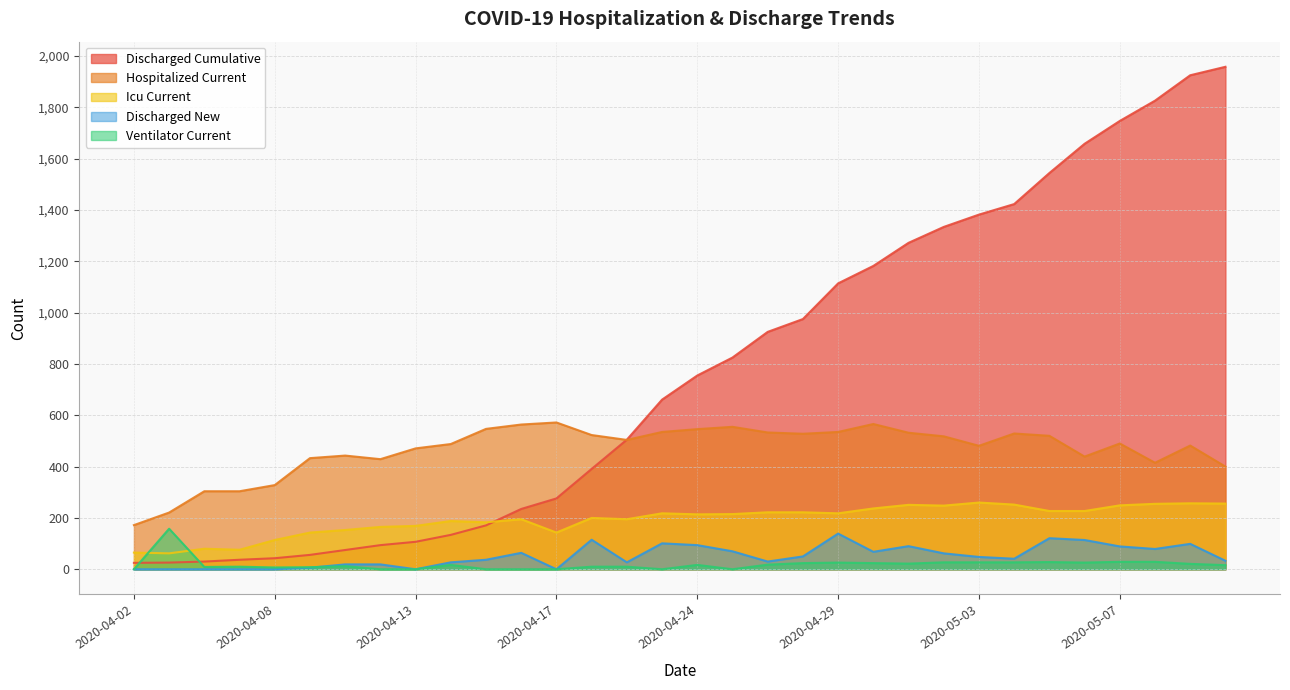

Reading left to right, list all the values displayed in this chart.

discharged_cumulative: 25	26	30	37	43	56	75	94	107	134	171	235	276	391	505	661	755	825	925	975	1114	1182	1272	1334	1382	1423	1544	1658	1747	1826	1925	1958
hospitalized_current: 172	221	304	304	328	433	443	429	471	488	547	564	572	523	504	535	546	555	533	528	535	566	532	518	481	529	520	439	490	415	482	400
icu_current: 65	62	80	76	114	143	153	165	169	188	183	195	143	200	195	218	214	215	222	222	218	237	251	248	260	252	227	227	249	255	257	256
ventilator_current: 0	158	9	10	7	8	12	0	0	17	0	0	0	10	10	0	17	0	18	24	26	24	22	27	27	27	28	26	29	29	21	16
discharged_new: 0	0	0	0	0	6	19	19	0	27	37	64	0	115	27	101	94	70	30	50	139	68	90	62	48	41	121	114	89	79	99	33